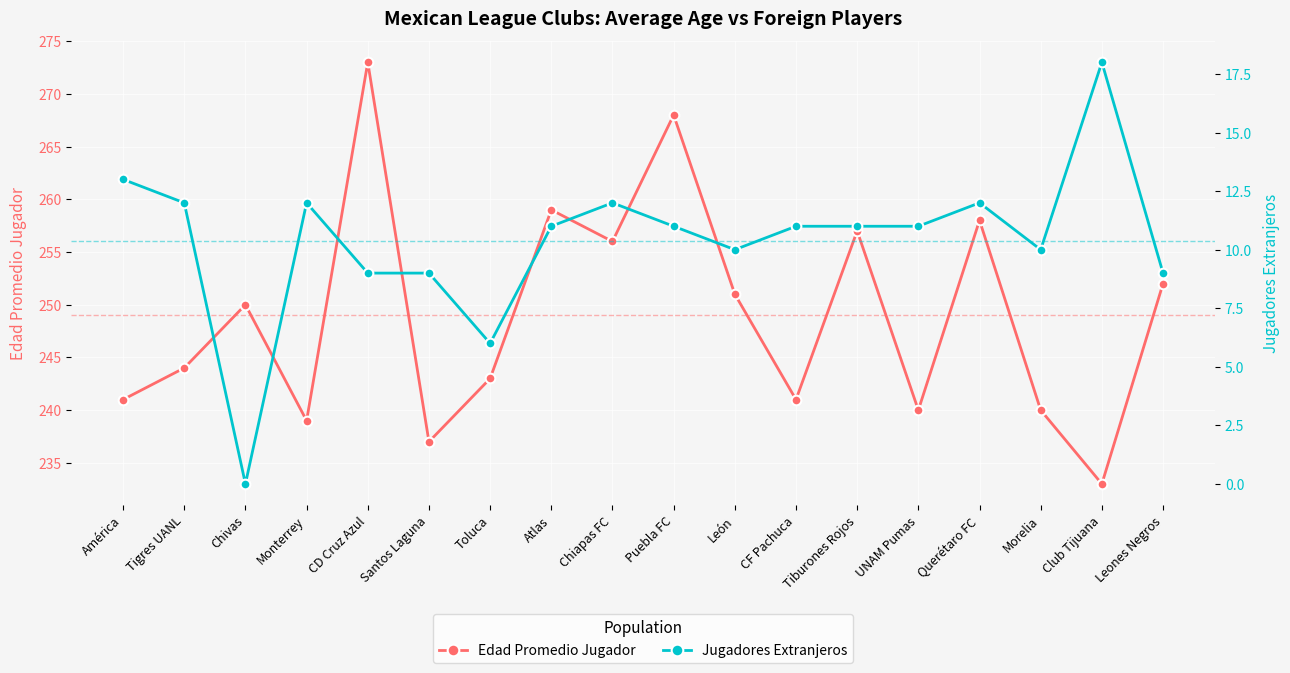

At which category is the sum across all series the highest?

CD Cruz Azul